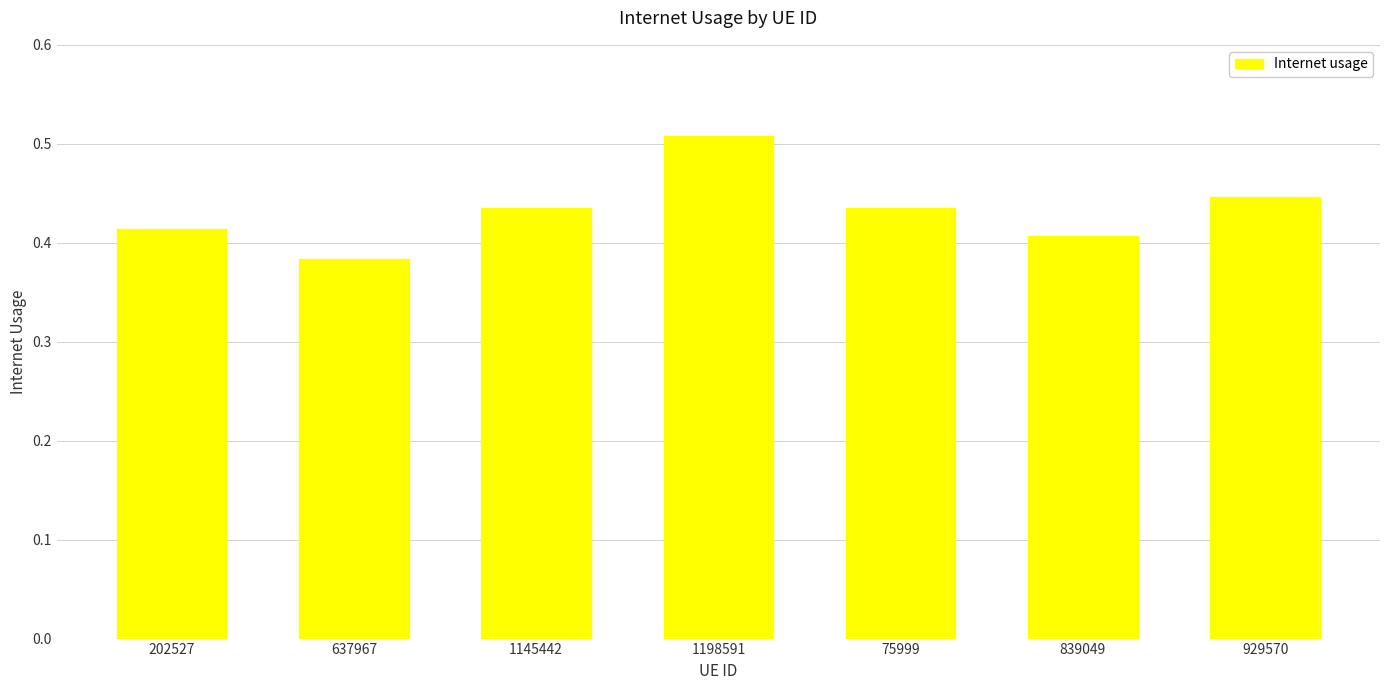

Are the bars horizontal?

No